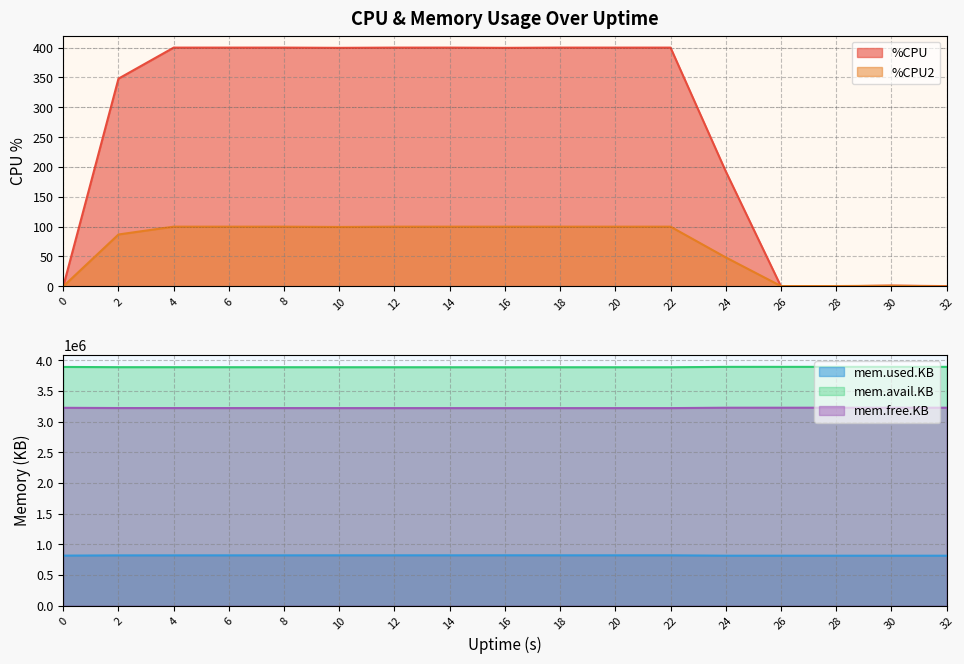

List the labels in order of %CPU2 value, smallest first.

0, 32, 26, 28, 30, 24, 2, 10, 4, 6, 8, 12, 14, 16, 18, 20, 22